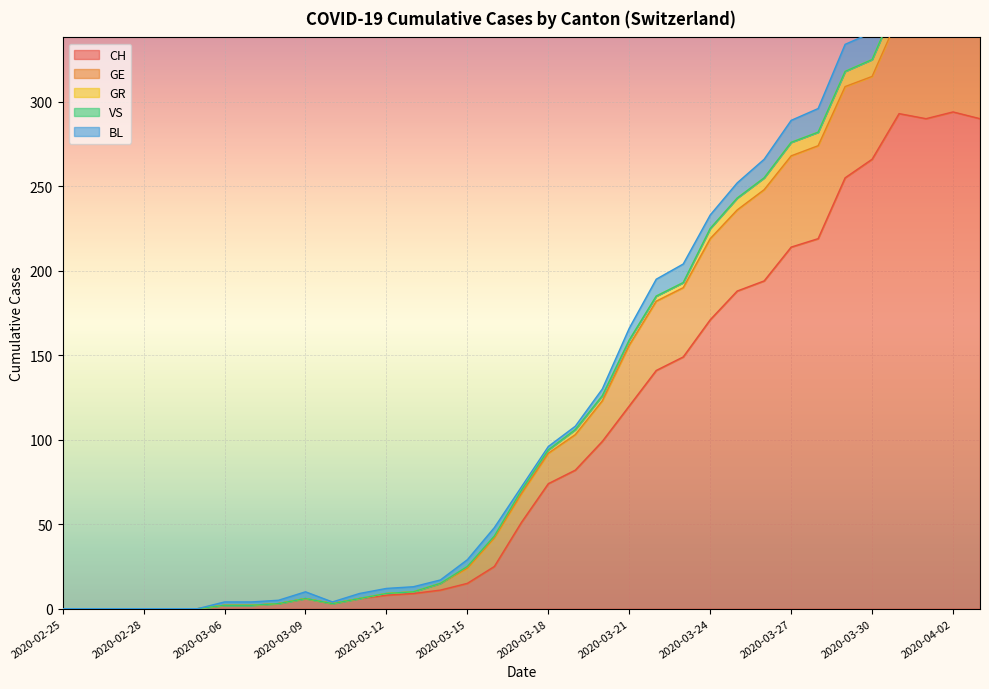

Which series has the largest range (max minus min)?

CH